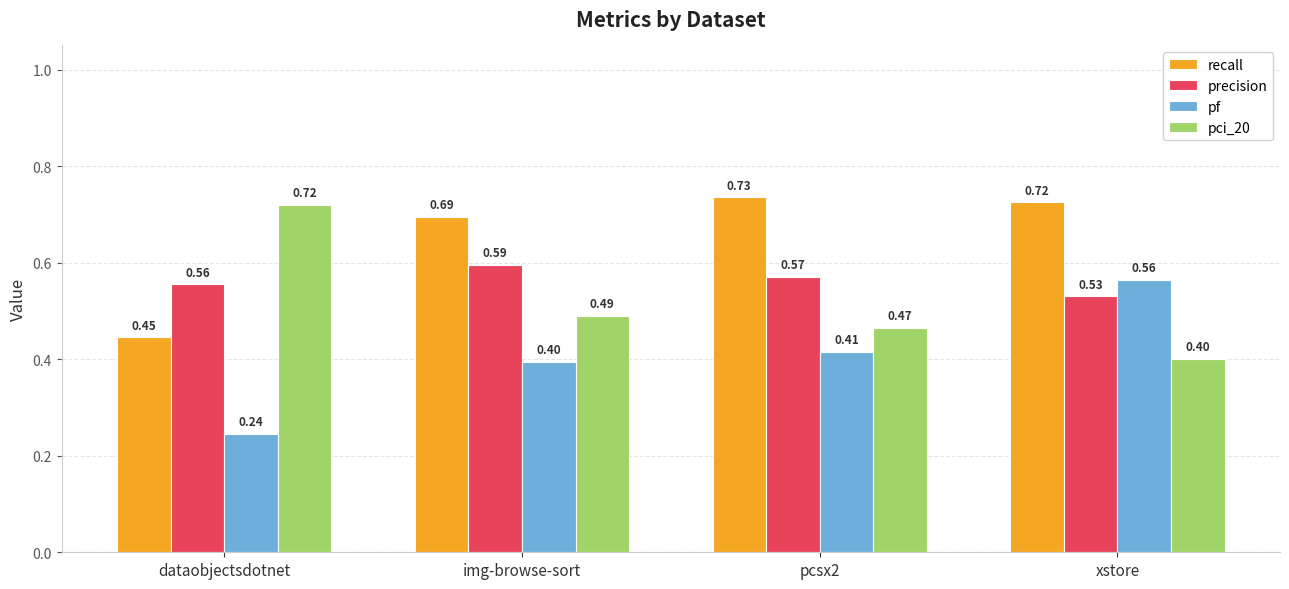

What is the label of the 2nd bar from the left?

img-browse-sort